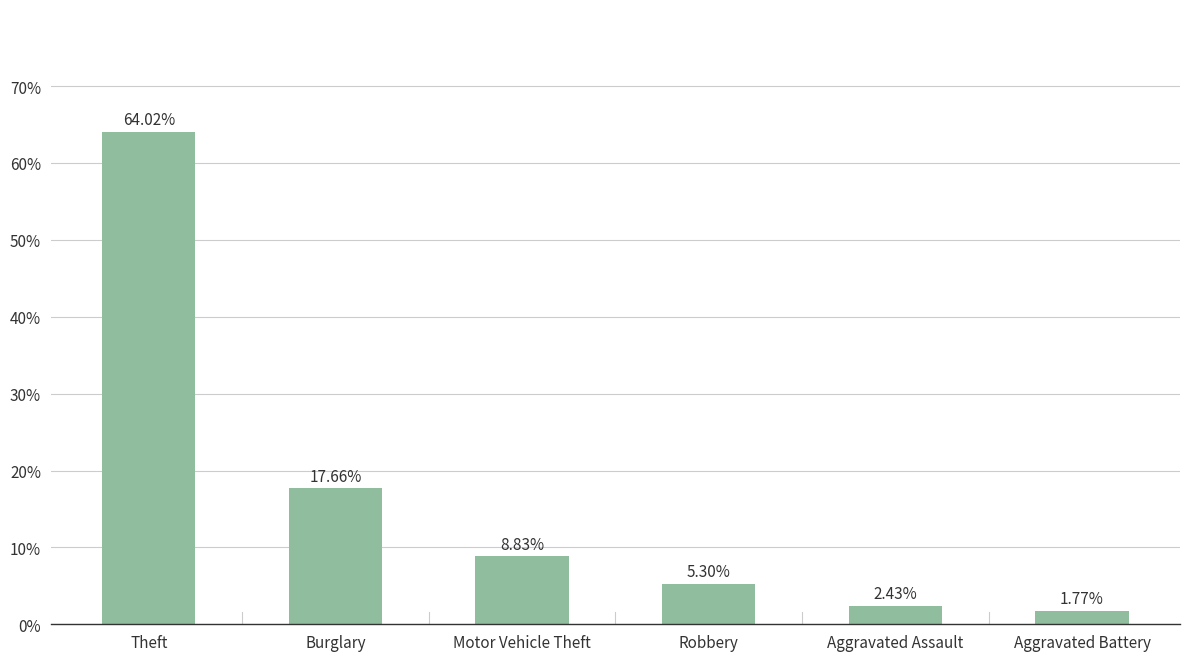

Between Burglary and Motor Vehicle Theft, which is larger?

Burglary